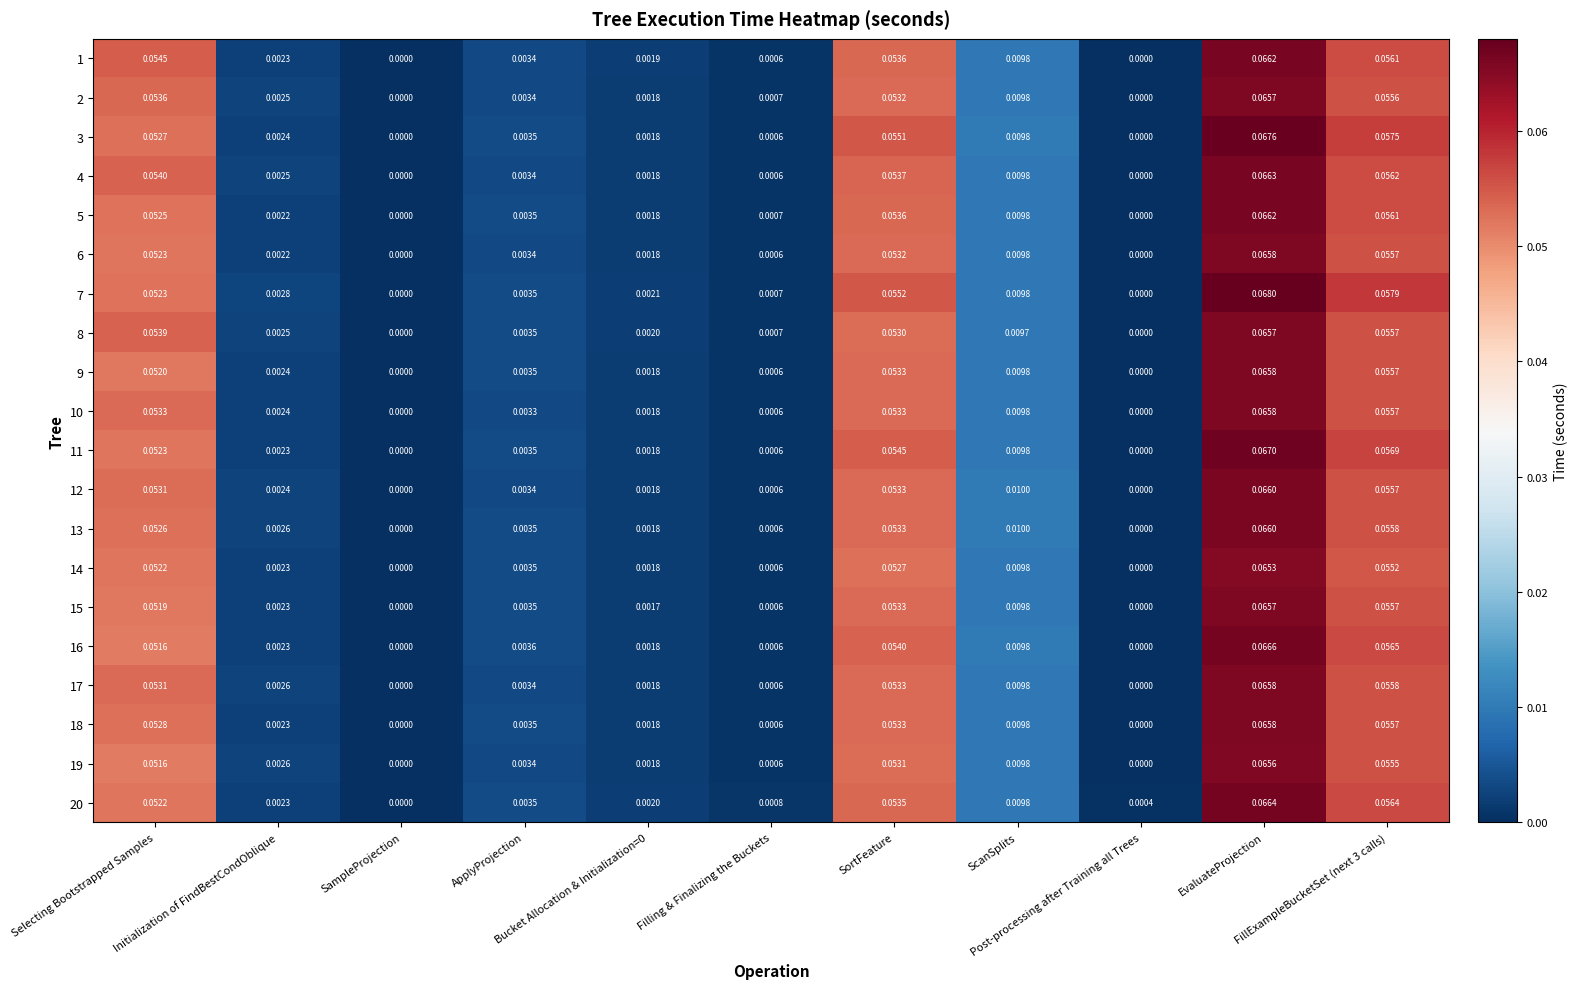

Between Initialization of FindBestCondOblique and SampleProjection, which series saw the biggest shift?

7